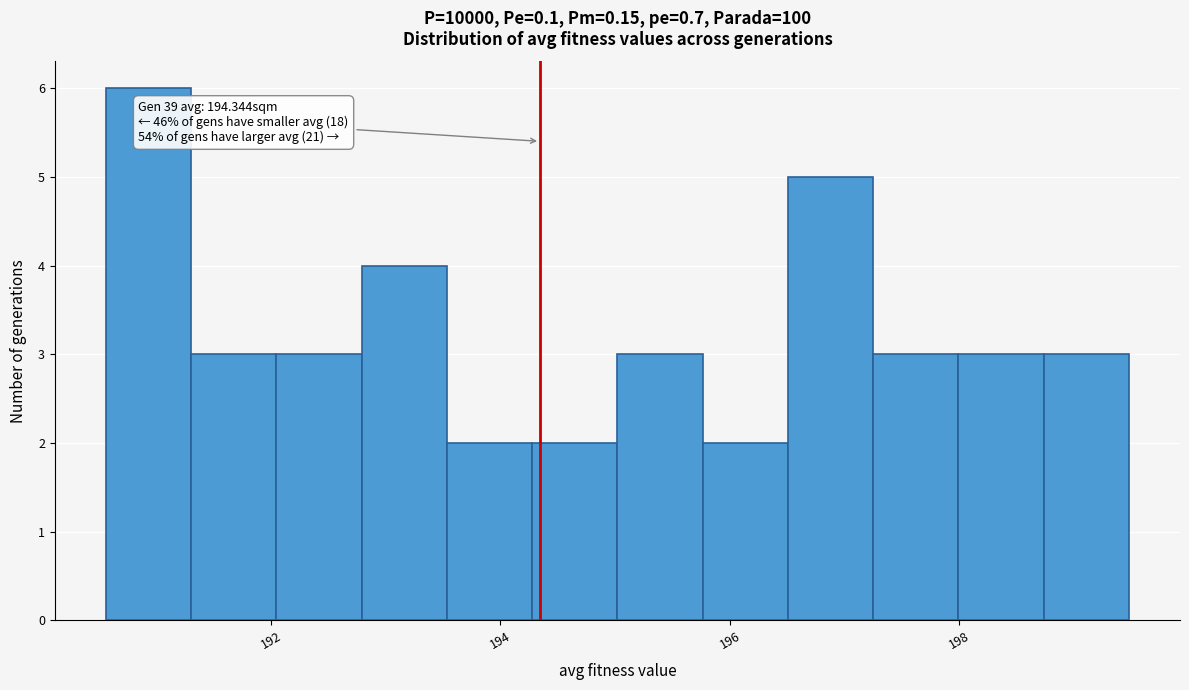

Around what value on the x-axis is the tallest bar? Give the approximate position of its centre, as read against the axis.

191.0